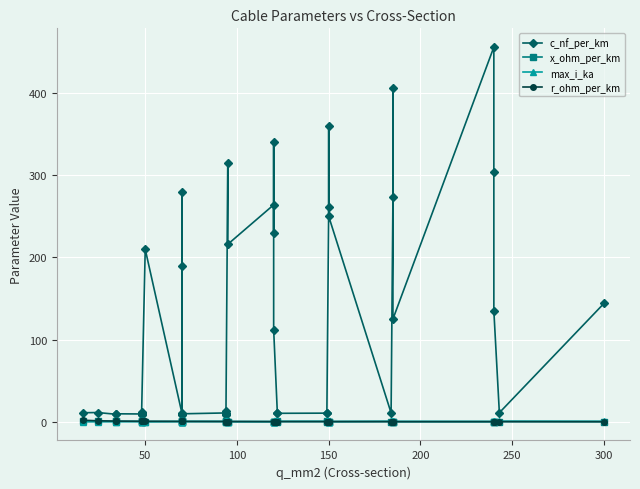

What is the total value across all series at 250?

13.3